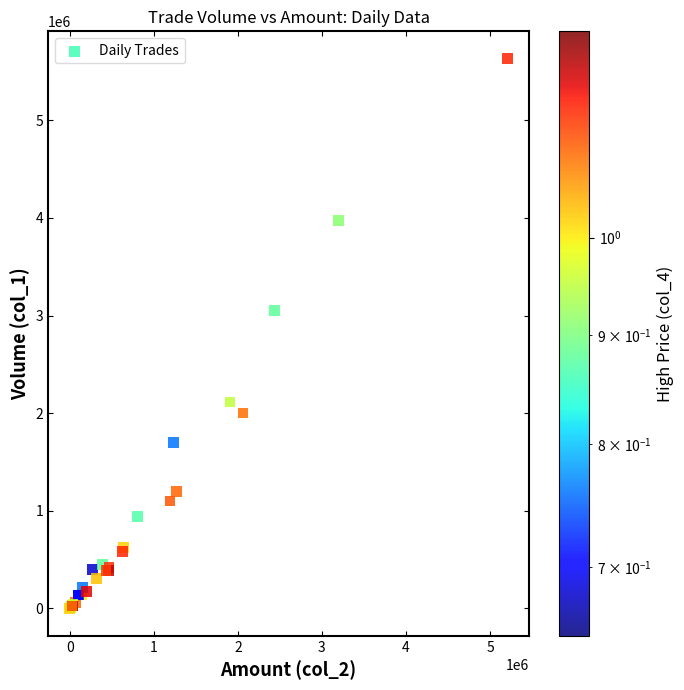

What Y value in the scatter plot is closest to 2815500?

3050000